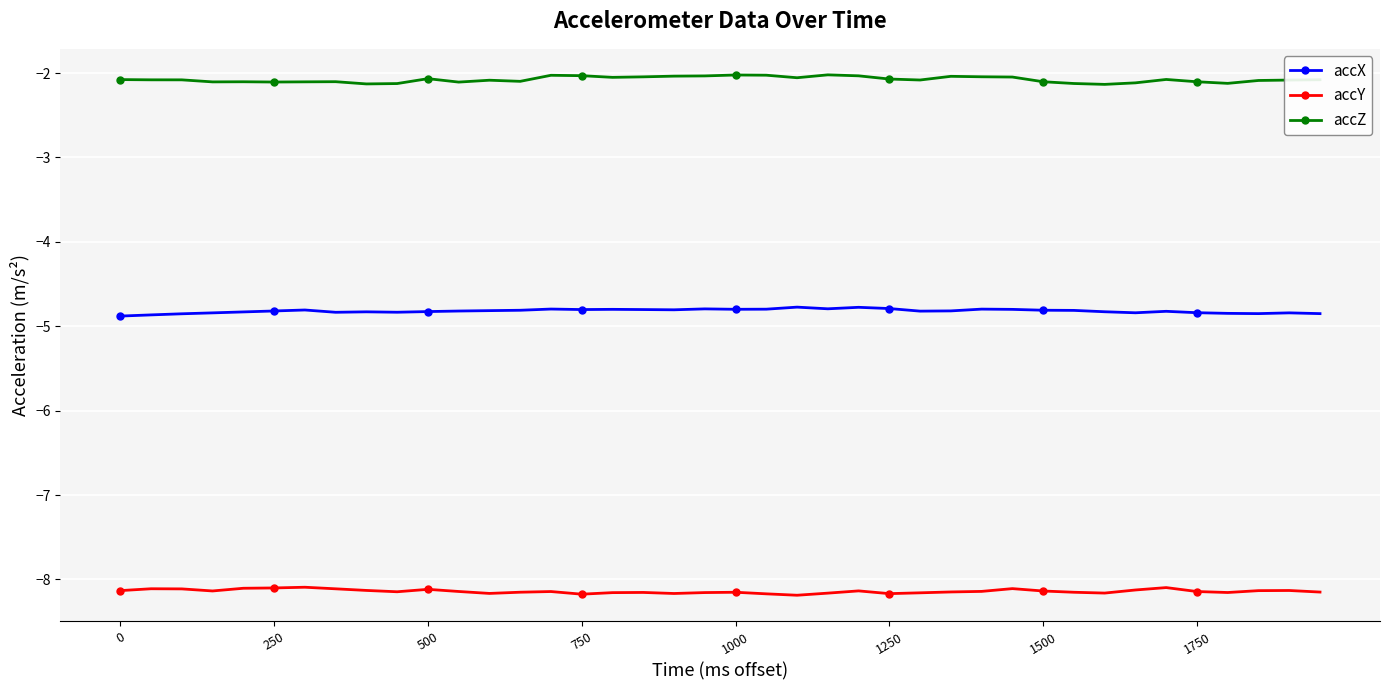

What is the average value of the accZ series?

-2.1